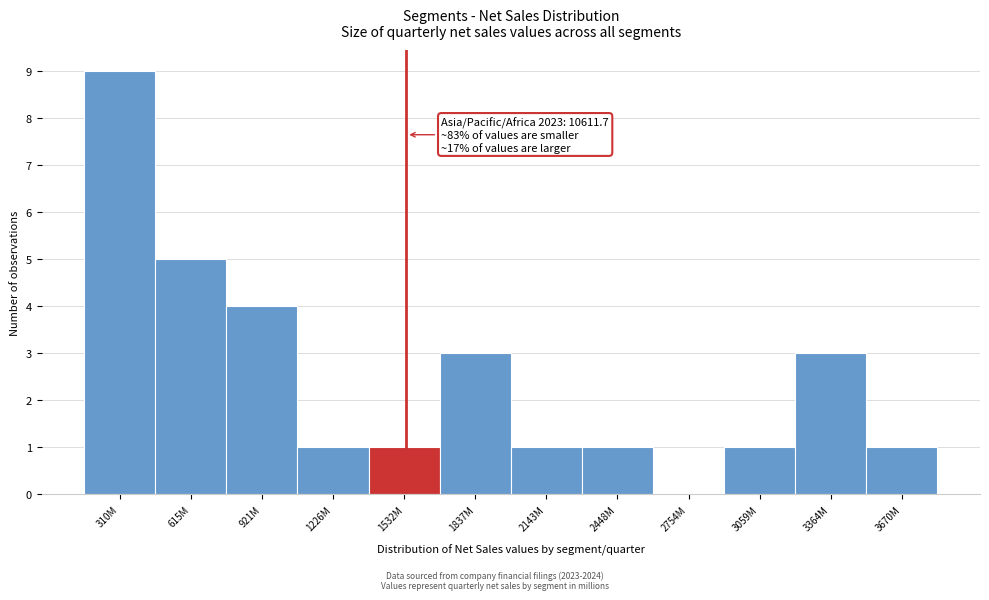

Reading left to right, extract all data points from this chart.

310M=9	615M=5	921M=4	1226M=1	1532M=1	1837M=3	2143M=1	2448M=1	2754M=0	3059M=1	3364M=3	3670M=1